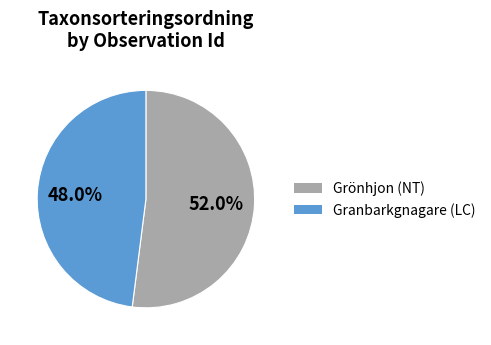

Which category has the biggest portion of the pie?

Grönhjon (NT)